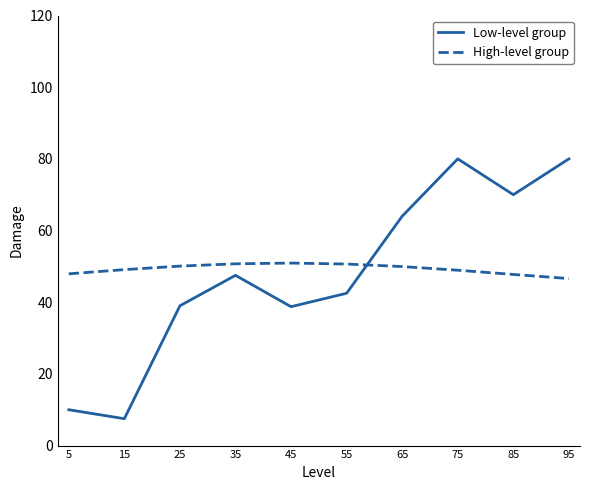

What are all the series names shown in the legend?

Low-level group, High-level group